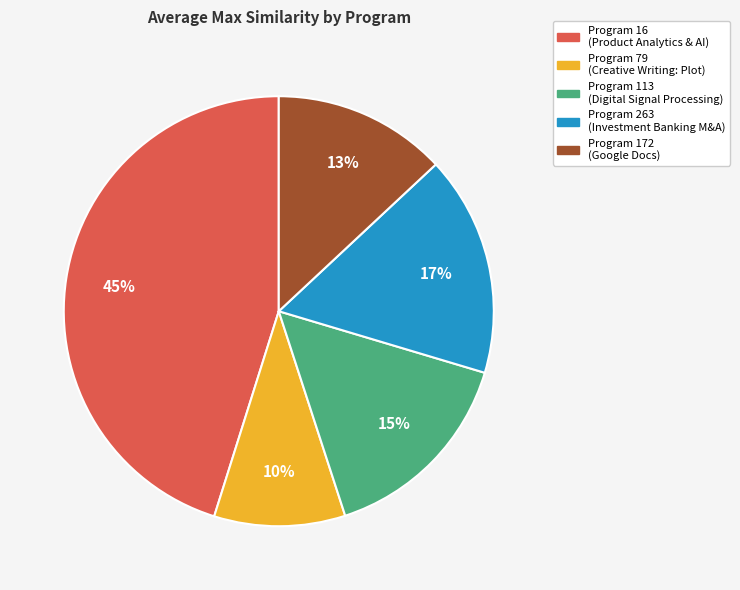

Which slice is the largest?

Program 16 (Product Analytics & AI)